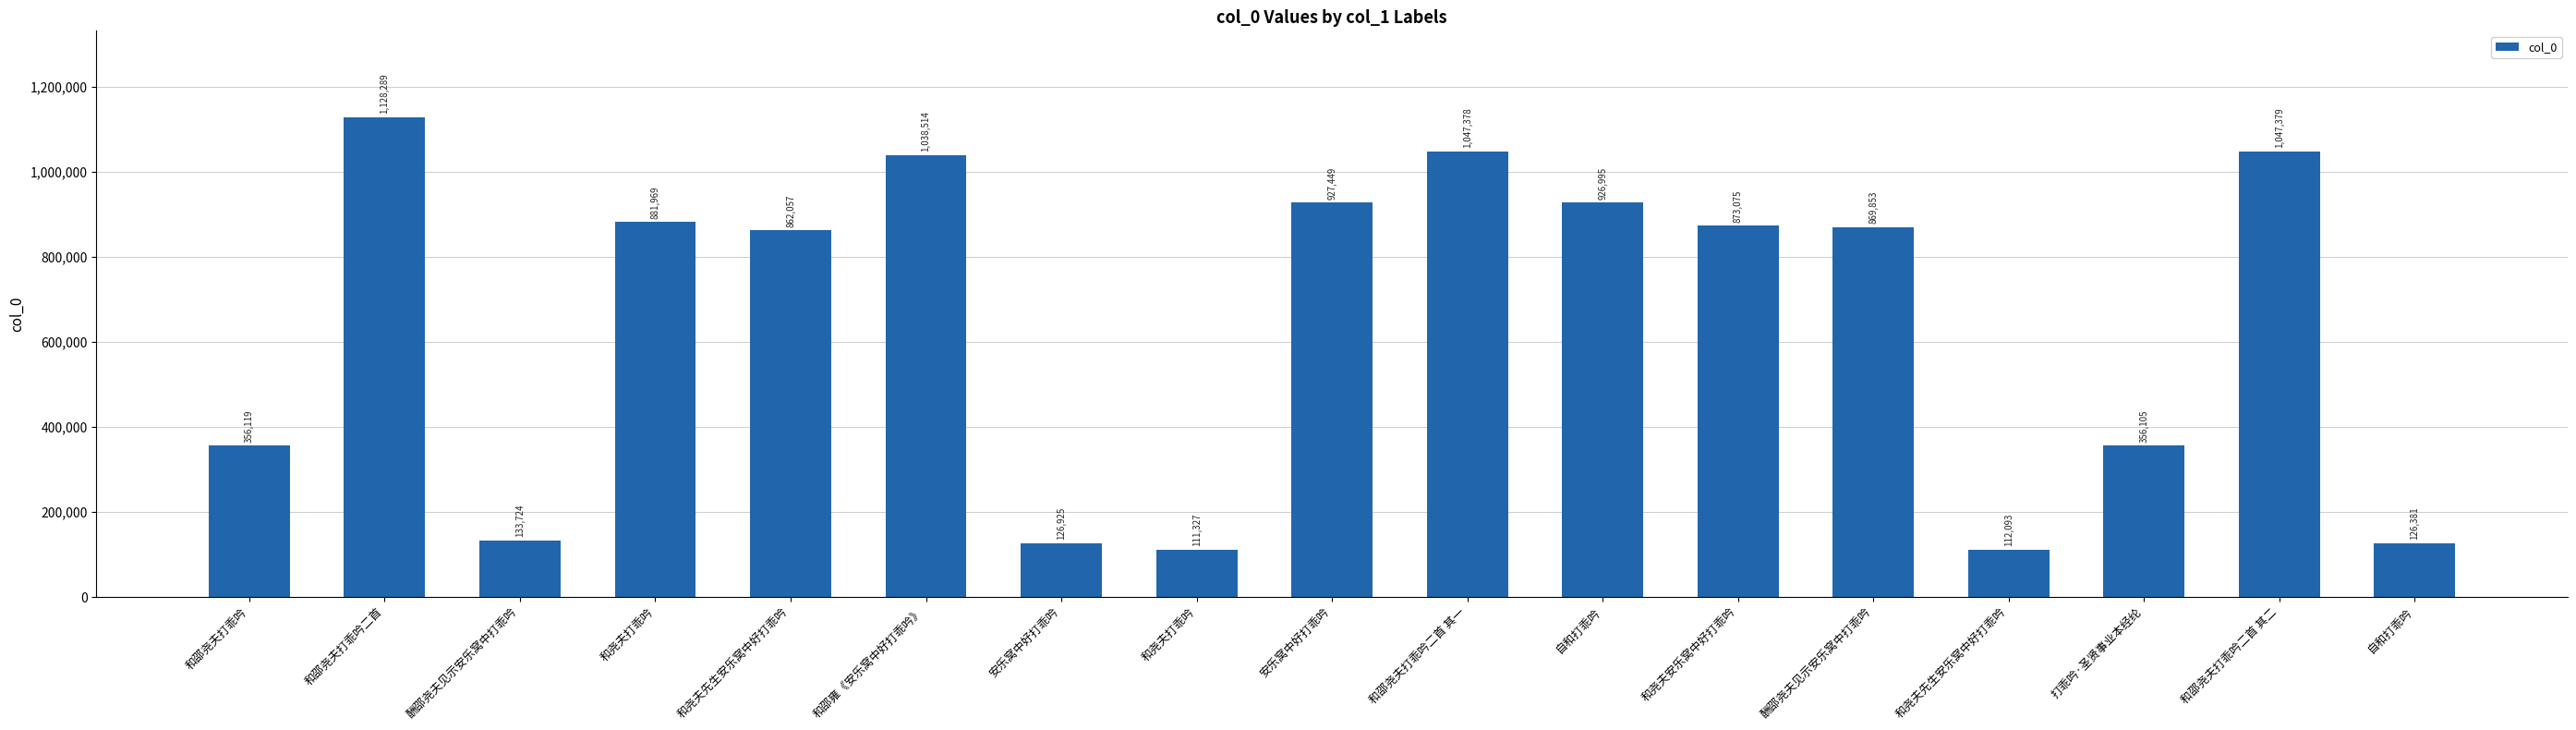

Does the chart contain any negative values?

No